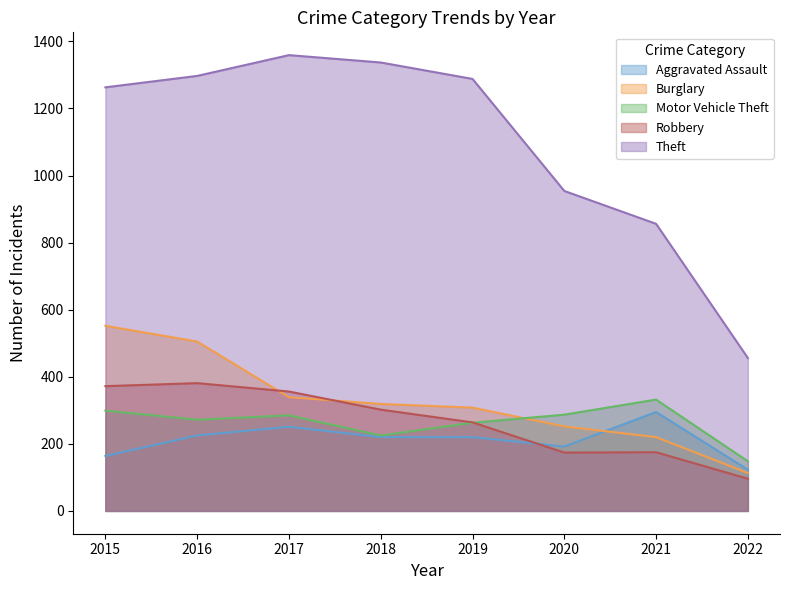

True or false: Motor Vehicle Theft and Robbery intersect in this chart.

True